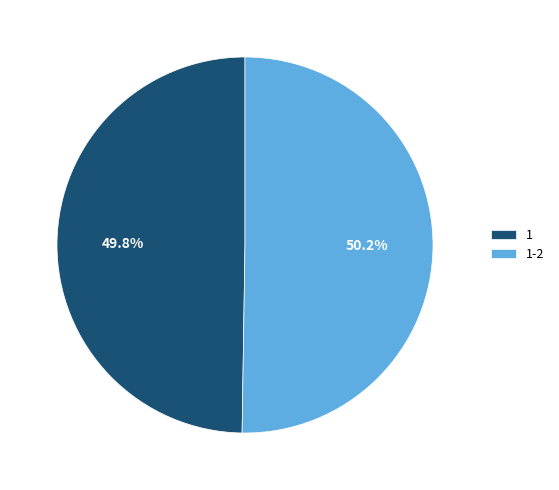

Is the sum of 1 and 1-2 greater than half?

Yes